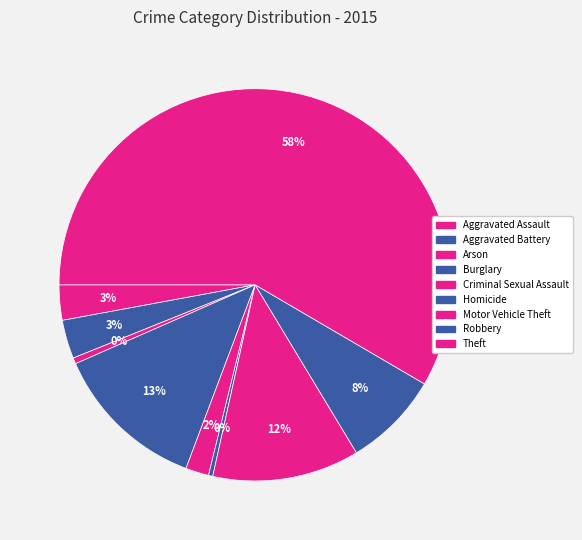

How many segments does this pie chart have?

9